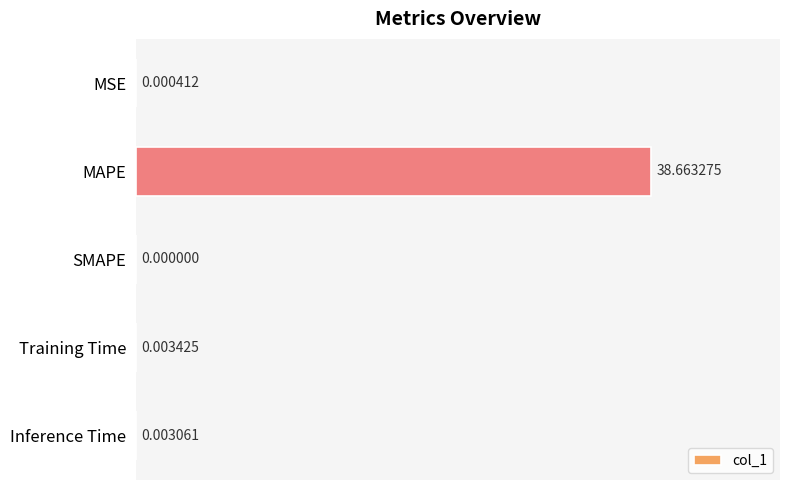

What is the sum of the values at MAPE and Training Time?

38.7